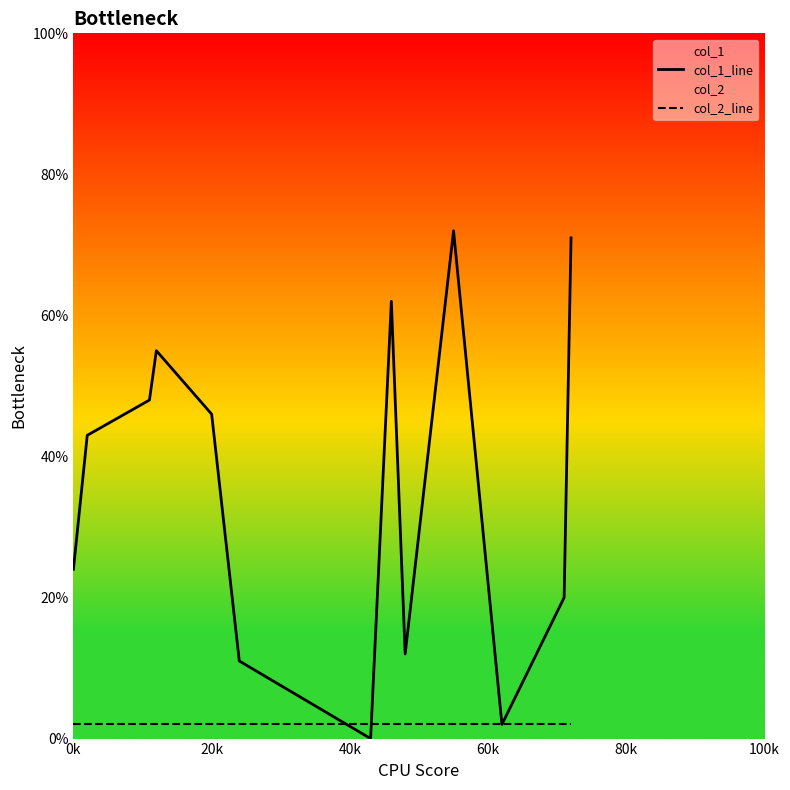

How many data points in col_1_line are less than 43?

6